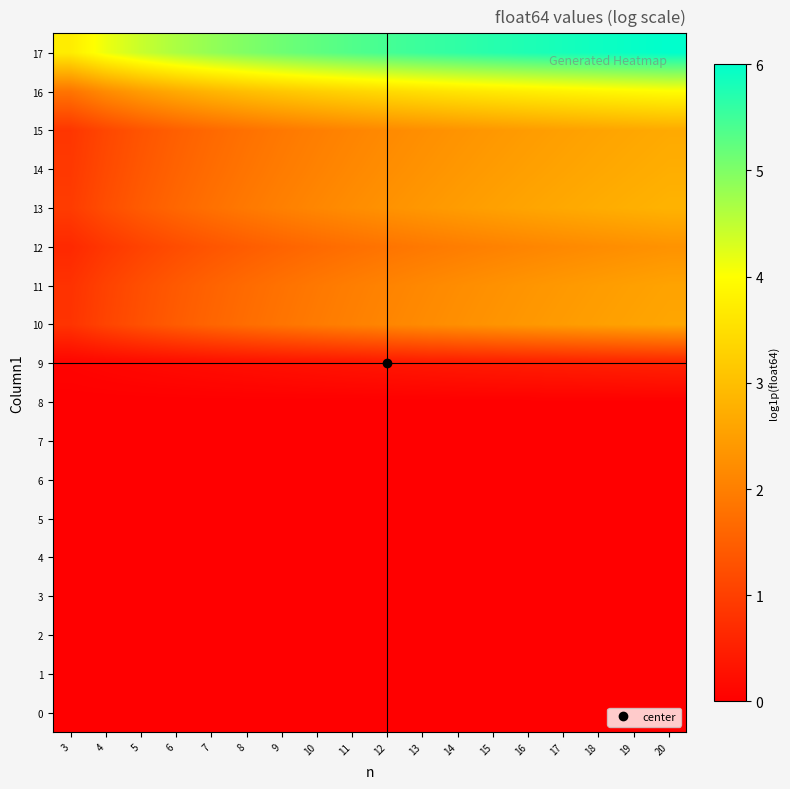

Reading left to right, list all the values displayed in this chart.

0: 3=0.0	4=0.0	5=0.0	6=0.0	7=0.0	8=0.0	9=0.0	10=0.0	11=0.0	12=0.0	13=0.0	14=0.0	15=0.0	16=0.0	17=0.0	18=0.0	19=0.0	20=0.0
1: 3=0.0	4=0.0	5=0.0	6=0.0	7=0.0	8=0.0	9=0.0	10=0.0	11=0.0	12=0.0	13=0.0	14=0.0	15=0.0	16=0.0	17=0.0	18=0.0	19=0.0	20=0.0
2: 3=0.0	4=0.0	5=0.0	6=0.0	7=0.0	8=0.0	9=0.0	10=0.0	11=0.0	12=0.0	13=0.0	14=0.0	15=0.0	16=0.0	17=0.0	18=0.0	19=0.0	20=0.0
3: 3=0.0	4=0.0	5=0.0	6=0.0	7=0.0	8=0.0	9=0.0	10=0.0	11=0.0	12=0.0	13=0.0	14=0.0	15=0.0	16=0.0	17=0.0	18=0.0	19=0.0	20=0.0
4: 3=0.0	4=0.0	5=0.0	6=0.0	7=0.0	8=0.0	9=0.0	10=0.0	11=0.0	12=0.0	13=0.0	14=0.0	15=0.0	16=0.0	17=0.0	18=0.0	19=0.0	20=0.0
5: 3=0.0	4=0.0	5=0.0	6=0.0	7=0.0	8=0.0	9=0.0	10=0.0	11=0.0	12=0.0	13=0.0	14=0.0	15=0.0	16=0.0	17=0.0	18=0.0	19=0.0	20=0.0
6: 3=0.0	4=0.0	5=0.0	6=0.0	7=0.0	8=0.0	9=0.0	10=0.0	11=0.0	12=0.0	13=0.0	14=0.0	15=0.0	16=0.0	17=0.0	18=0.0	19=0.0	20=0.0
7: 3=0.0	4=0.0	5=0.0	6=0.0	7=0.0	8=0.0	9=0.0	10=0.0	11=0.0	12=0.0	13=0.0	14=0.0	15=0.0	16=0.0	17=0.0	18=0.0	19=0.0	20=0.0
8: 3=0.0	4=0.0	5=0.0	6=0.0	7=0.0	8=0.0	9=0.0	10=0.0	11=0.0	12=0.0	13=0.0	14=0.0	15=0.0	16=0.0	17=0.0	18=0.0	19=0.0	20=0.0
9: 3=0.1	4=0.1	5=0.1	6=0.2	7=0.2	8=0.2	9=0.3	10=0.3	11=0.3	12=0.3	13=0.4	14=0.4	15=0.4	16=0.4	17=0.5	18=0.5	19=0.5	20=0.5
10: 3=0.8	4=1.1	5=1.3	6=1.4	7=1.6	8=1.7	9=1.8	10=1.9	11=2.0	12=2.1	13=2.2	14=2.3	15=2.3	16=2.4	17=2.4	18=2.5	19=2.6	20=2.6
11: 3=0.8	4=1.0	5=1.2	6=1.4	7=1.6	8=1.7	9=1.8	10=1.9	11=2.0	12=2.1	13=2.1	14=2.2	15=2.3	16=2.3	17=2.4	18=2.5	19=2.5	20=2.6
12: 3=0.6	4=0.9	5=1.1	6=1.2	7=1.3	8=1.5	9=1.6	10=1.7	11=1.7	12=1.8	13=1.9	14=2.0	15=2.0	16=2.1	17=2.2	18=2.2	19=2.3	20=2.3
13: 3=0.9	4=1.2	5=1.4	6=1.6	7=1.8	8=1.9	9=2.0	10=2.1	11=2.2	12=2.3	13=2.4	14=2.5	15=2.5	16=2.6	17=2.6	18=2.7	19=2.8	20=2.8
14: 3=0.9	4=1.2	5=1.4	6=1.6	7=1.7	8=1.8	9=1.9	10=2.1	11=2.1	12=2.2	13=2.3	14=2.4	15=2.5	16=2.5	17=2.6	18=2.6	19=2.7	20=2.7
15: 3=0.9	4=1.1	5=1.3	6=1.5	7=1.7	8=1.8	9=1.9	10=2.0	11=2.1	12=2.2	13=2.3	14=2.3	15=2.4	16=2.5	17=2.5	18=2.6	19=2.6	20=2.7
16: 3=1.8	4=2.2	5=2.5	6=2.7	7=2.8	8=3.0	9=3.1	10=3.2	11=3.3	12=3.4	13=3.5	14=3.6	15=3.7	16=3.7	17=3.8	18=3.9	19=3.9	20=4.0
17: 3=3.7	4=4.1	5=4.4	6=4.7	7=4.8	8=5.0	9=5.1	10=5.3	11=5.4	12=5.5	13=5.5	14=5.6	15=5.7	16=5.8	17=5.8	18=5.9	19=5.9	20=6.0